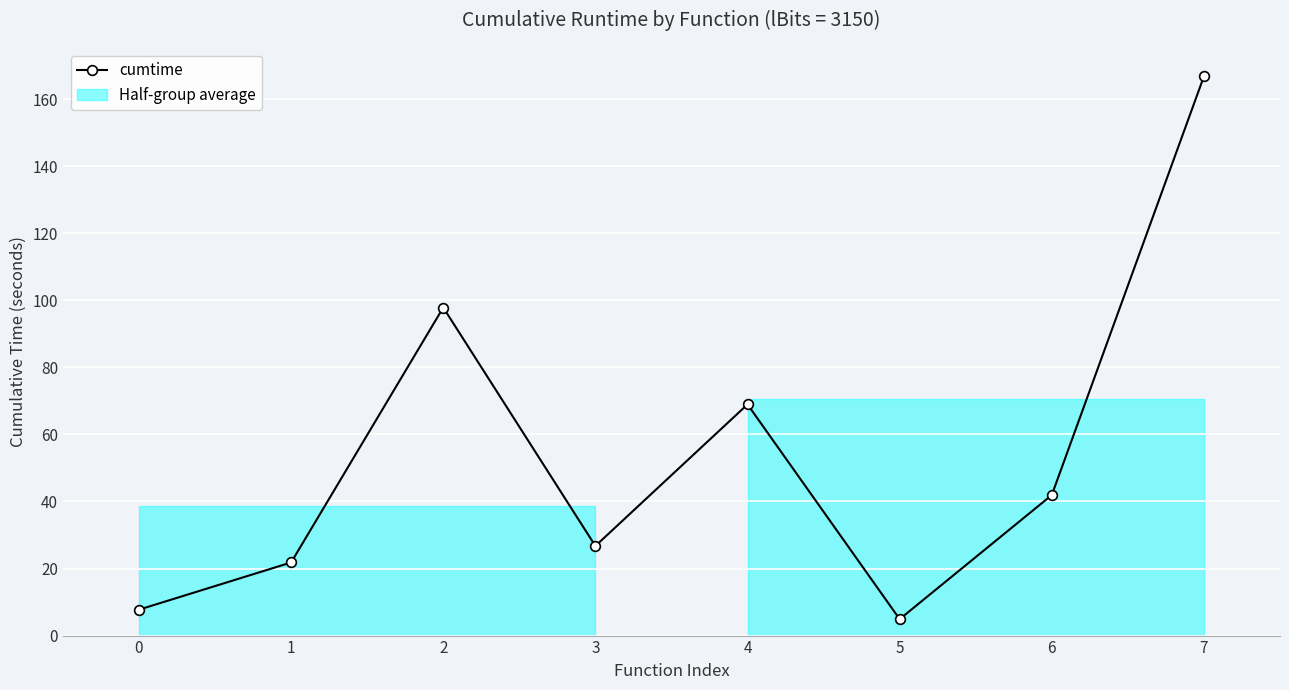

Is it true that the value at 4 is 68.9?

True